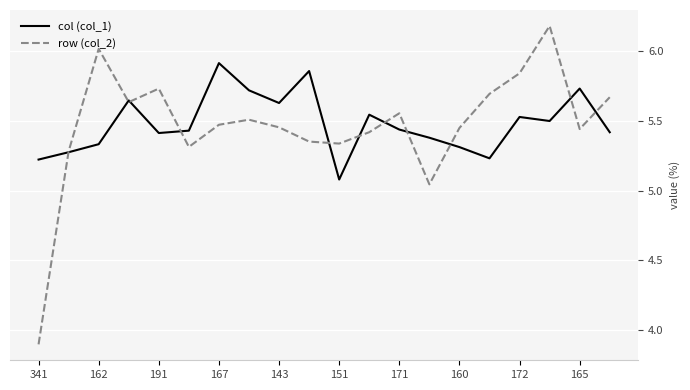

Which series has the largest range (max minus min)?

row (col_2)